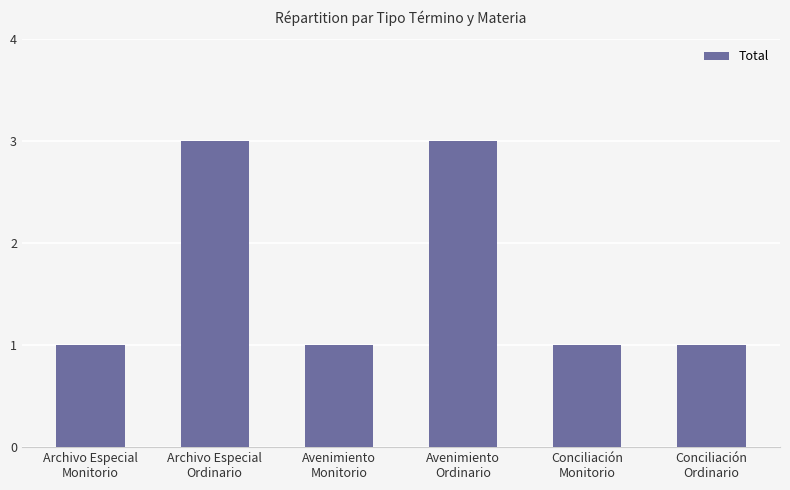

The value at Archivo Especial
Ordinario is 3. True or false?

True